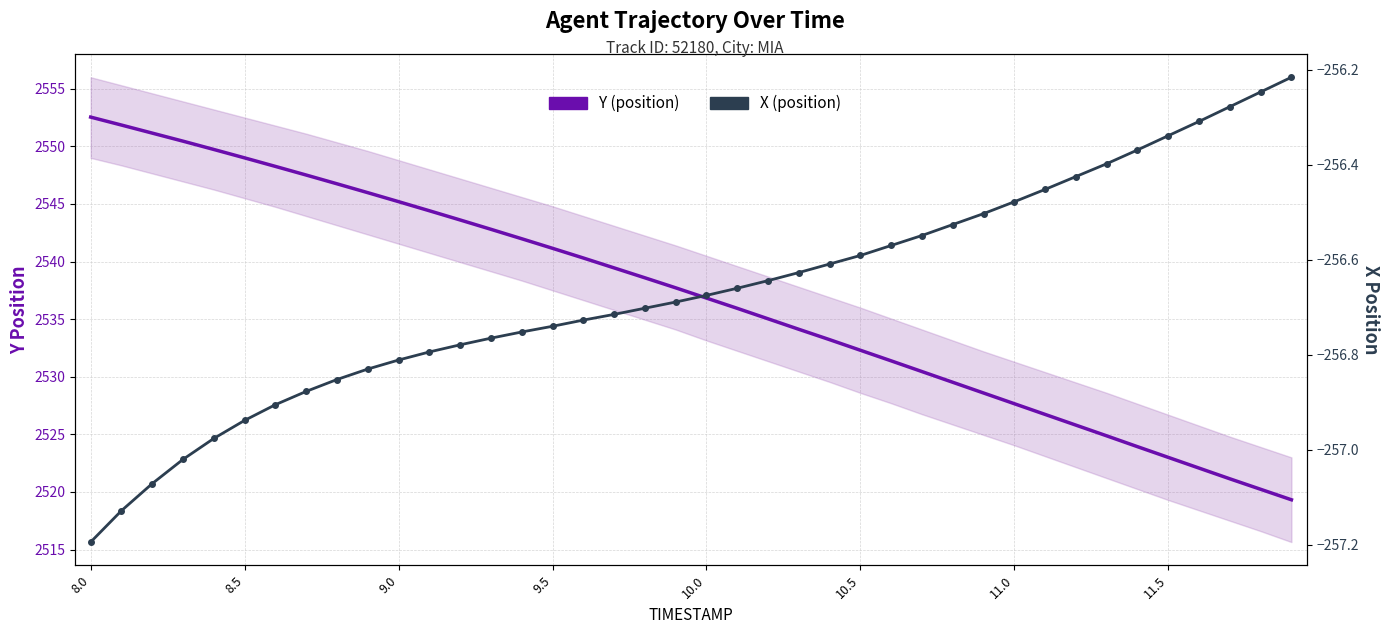

Which series has the largest total across all categories?

Y (position)